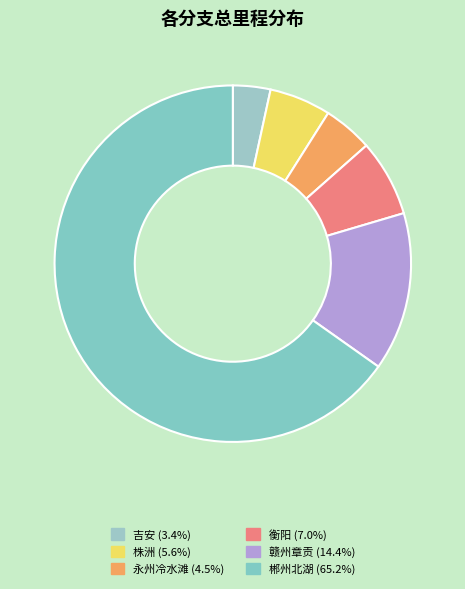

Which slice is the largest?

郴州北湖